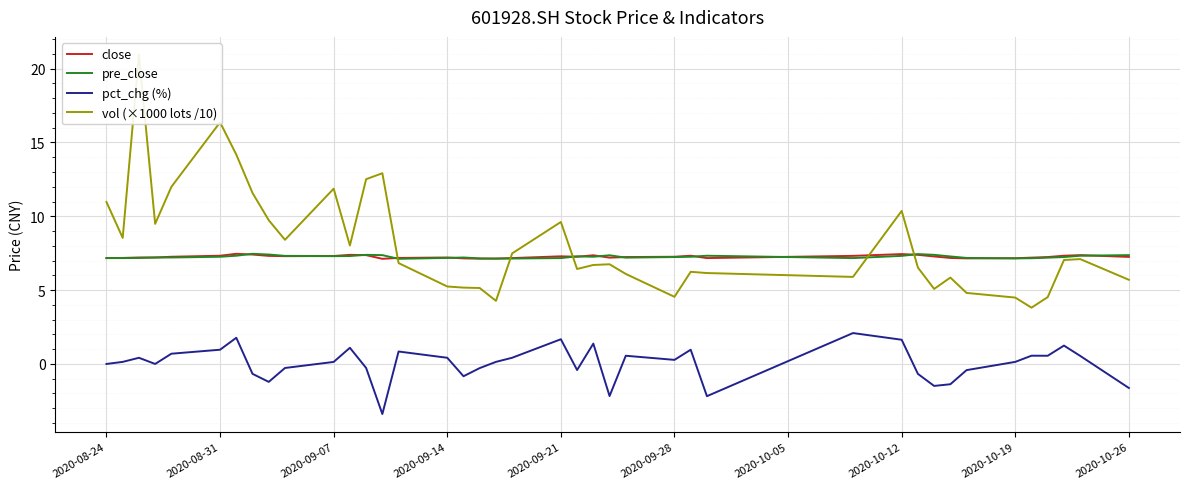

How many pre_close values are between 7 and 8?

40